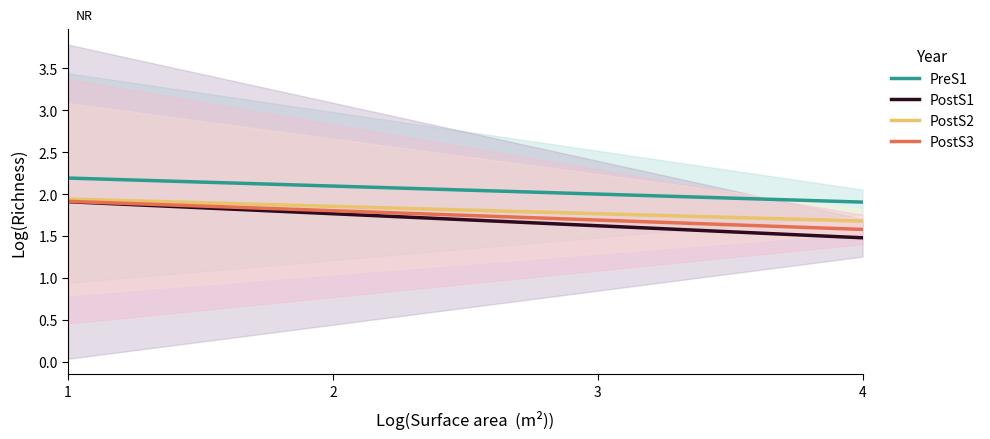

At how many categories does at least one series exceed 1?

40